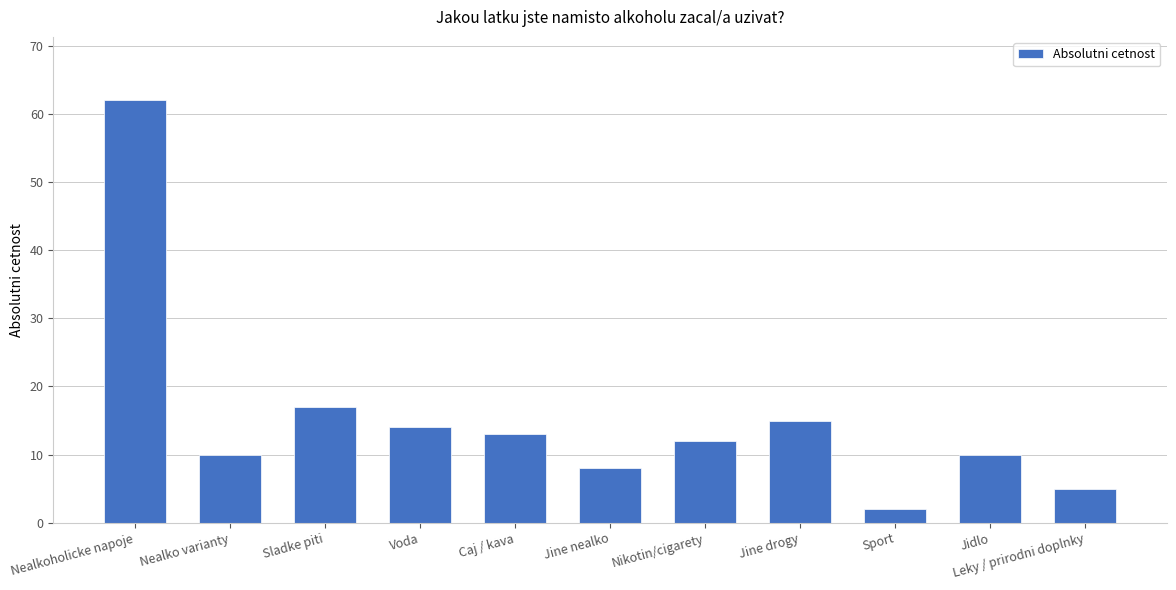

What is the label of the 2nd bar from the left?

Nealko varianty